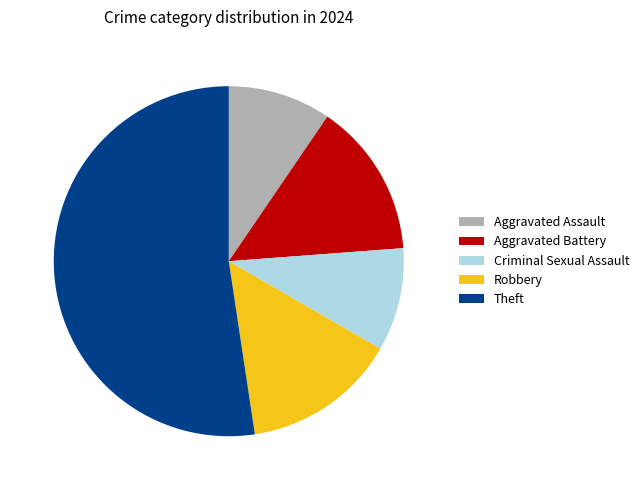

How many slices are in this pie chart?

5